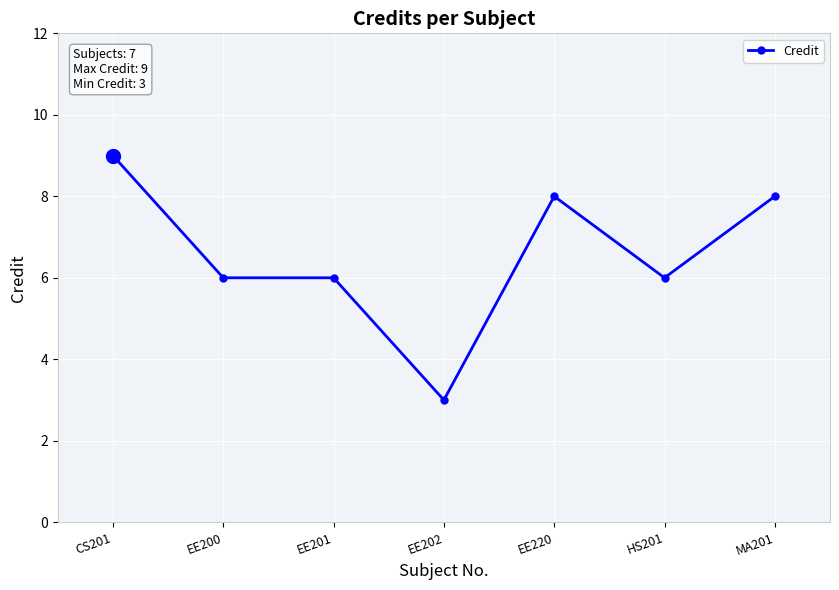

Is it true that the value at HS201 is 9?

False